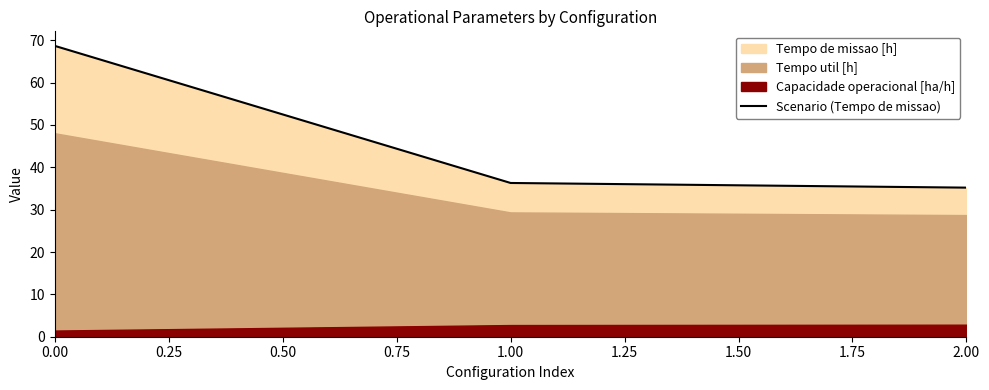

What is the difference between the maximum and minimum values?

33.5